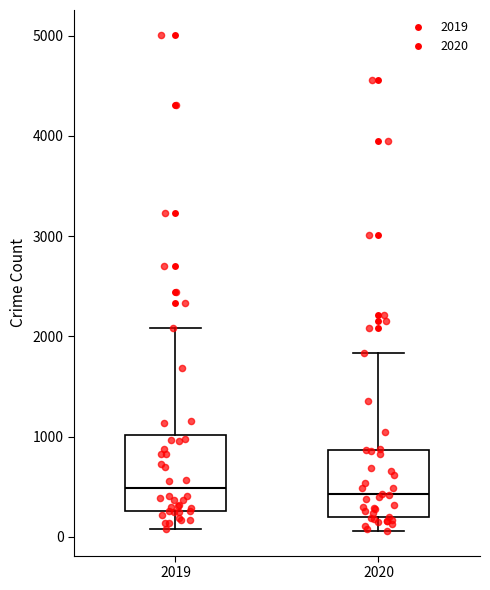

Reading left to right, read every box against the y-axis: the position of its median line, the range the box covers, and the ends of its whiskers. The values are not printed on the chart, so give them approximately, as read against the axis.

2019: median 500, box 300 to 1000, whiskers 100 to 2100
2020: median 400, box 200 to 900, whiskers 100 to 1800